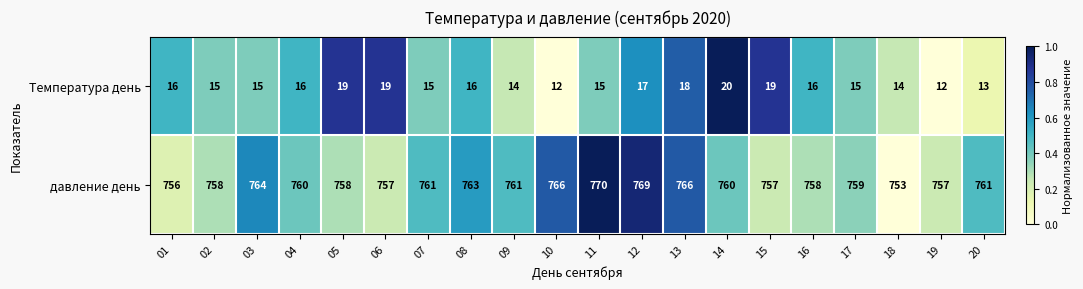

List the series in order of their peak value, highest first.

давление день, Температура день